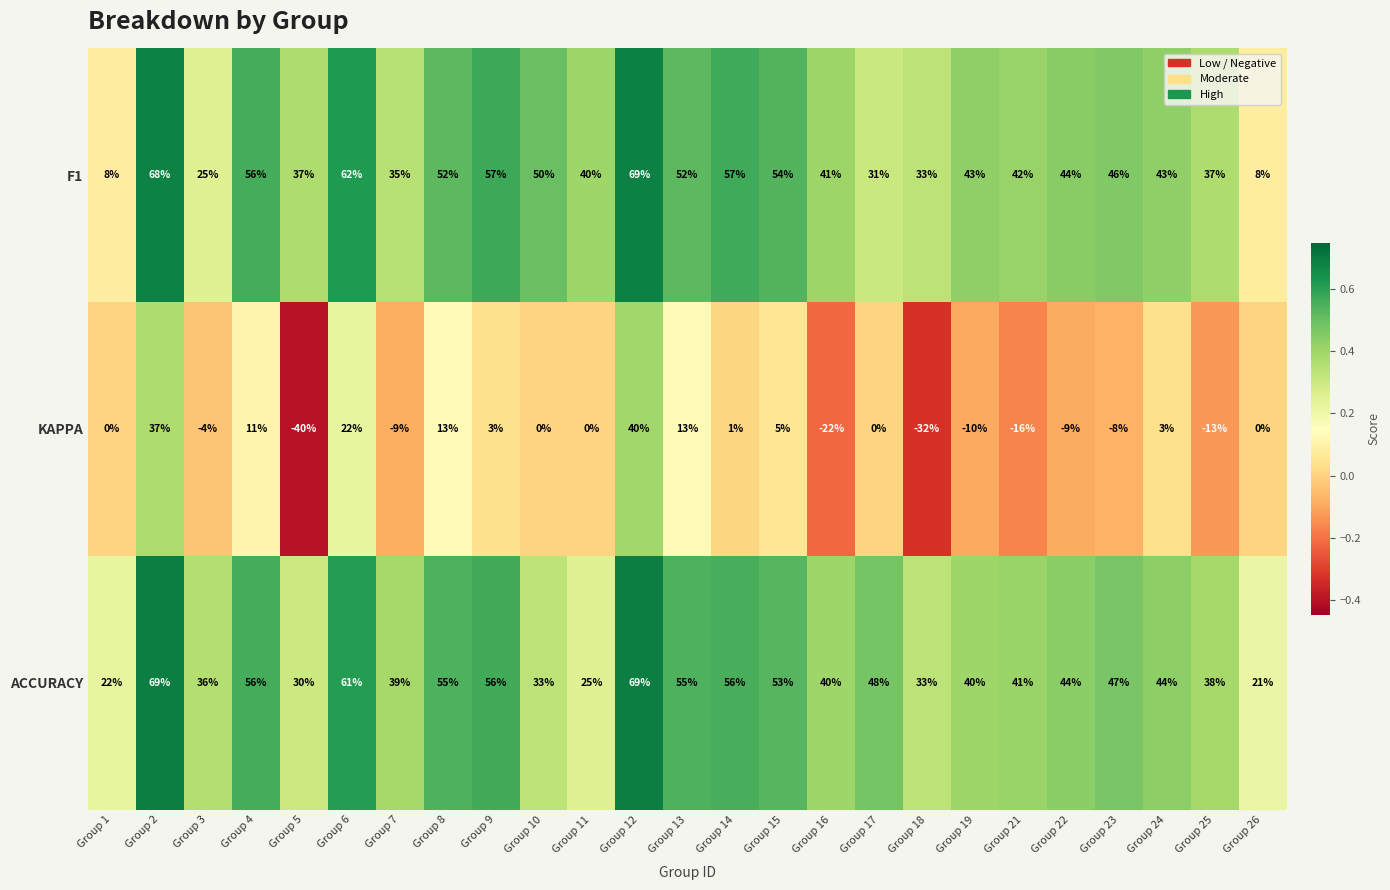

True or false: F1 has a value of 78 at Group 23.

False